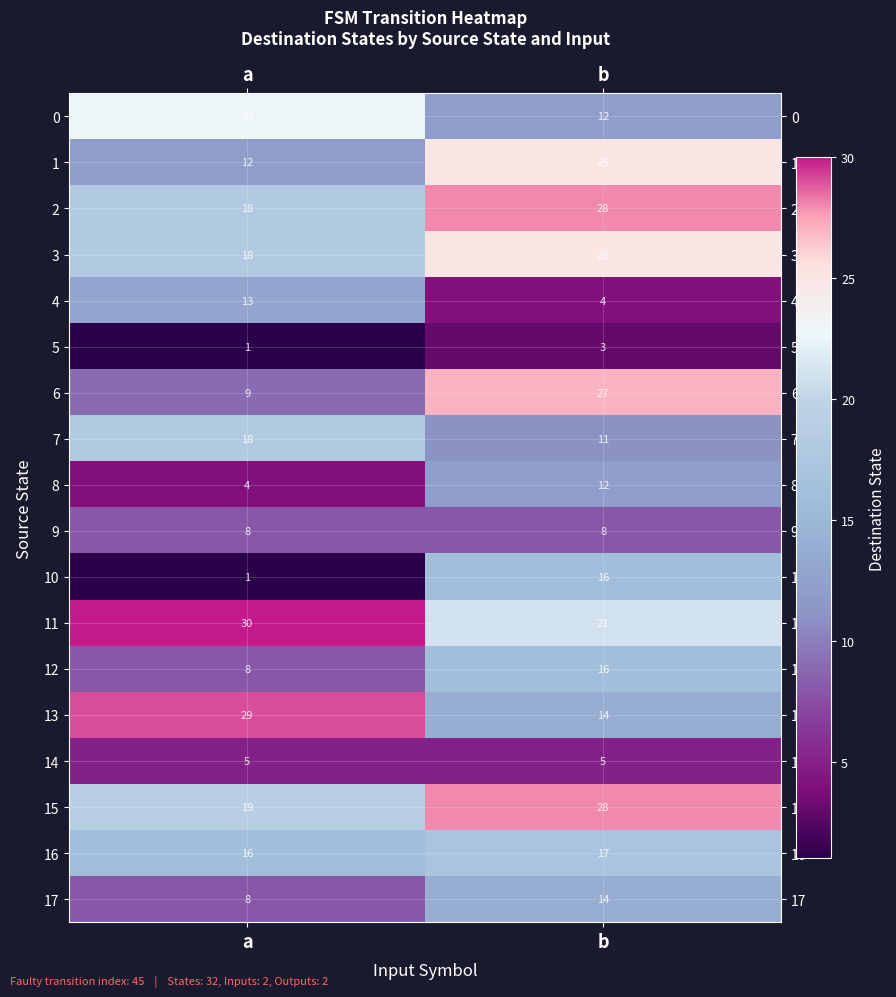

What is the difference between the maximum and minimum values in the 0 series?

11